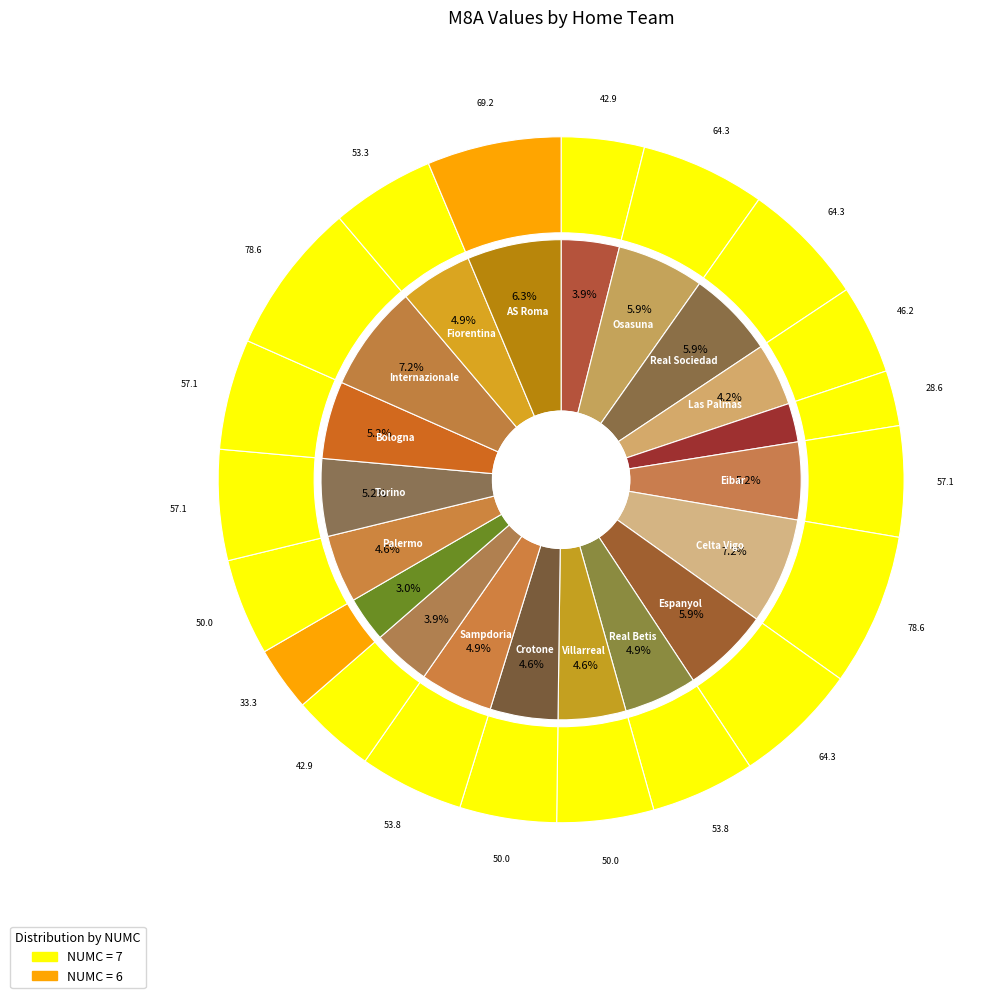

Is it true that 11 is 5% of the pie?

True